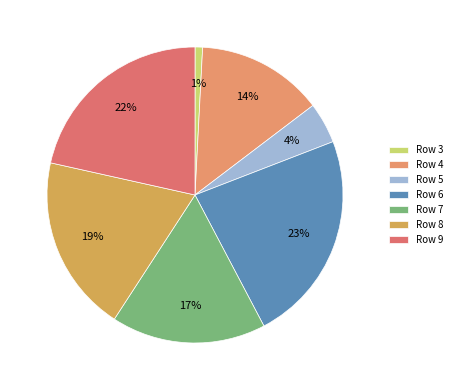

What is the smallest slice in the pie chart?

Row 3